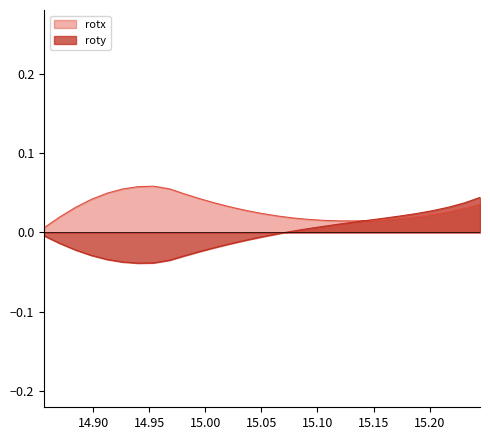

What is the maximum value for rotx?

0.1